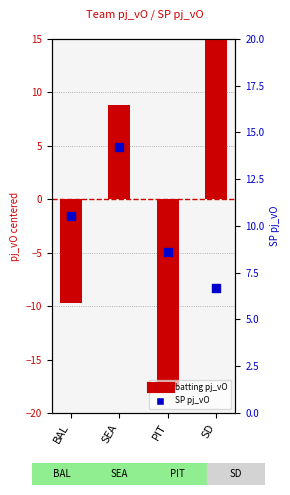

Is the value of SP pj_vO at SD greater than the value of batting pj_vO (centered) at SEA?

No